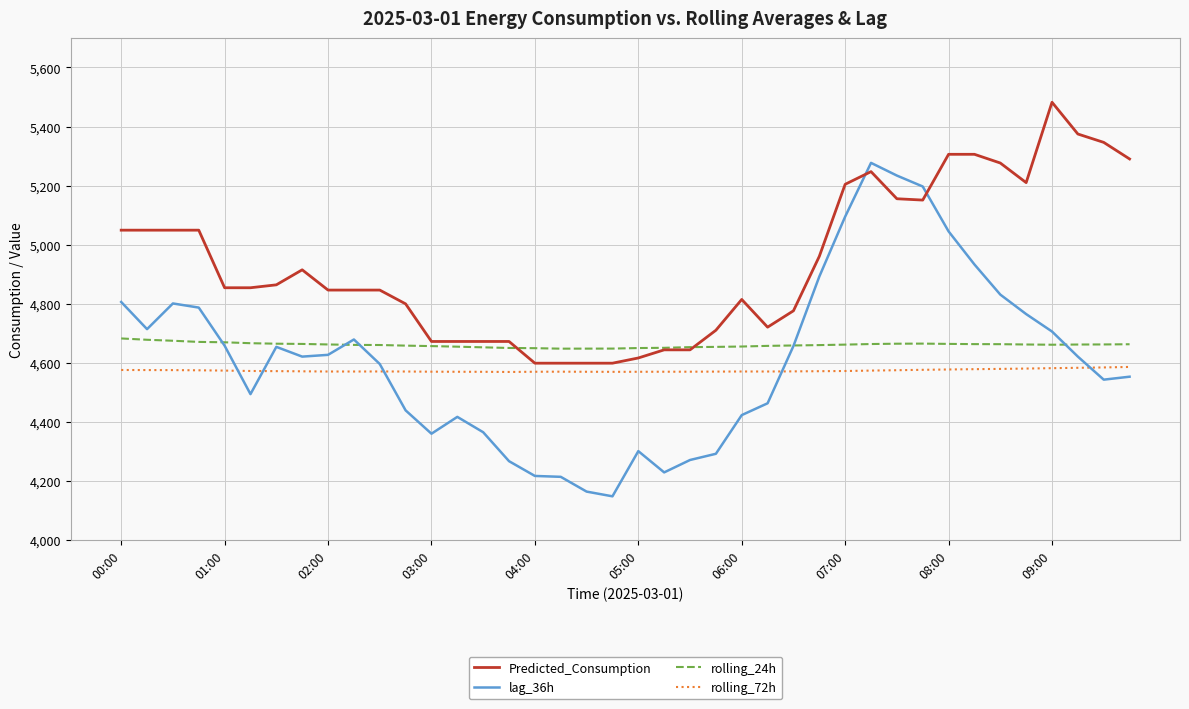

List the series in order of their peak value, highest first.

Predicted_Consumption, lag_36h, rolling_24h, rolling_72h